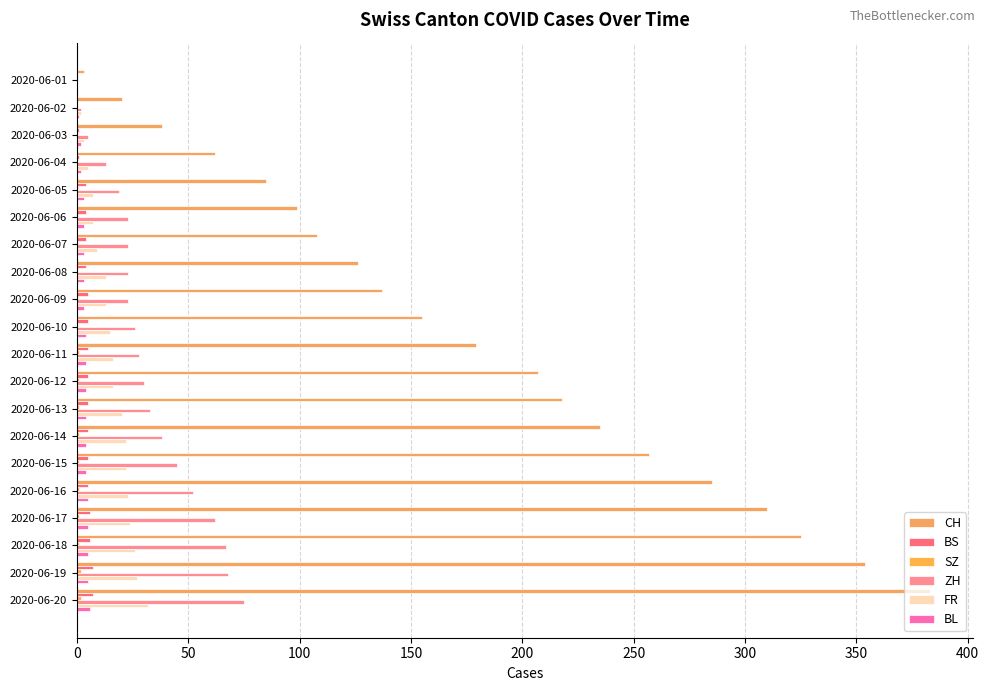

What position from the right is 14?

6